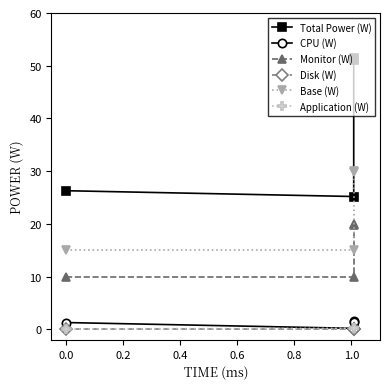

At 0.0, list the series in order from largest to smallest.

Total Power (W), Base (W), Monitor (W), CPU (W), Application (W), Disk (W)